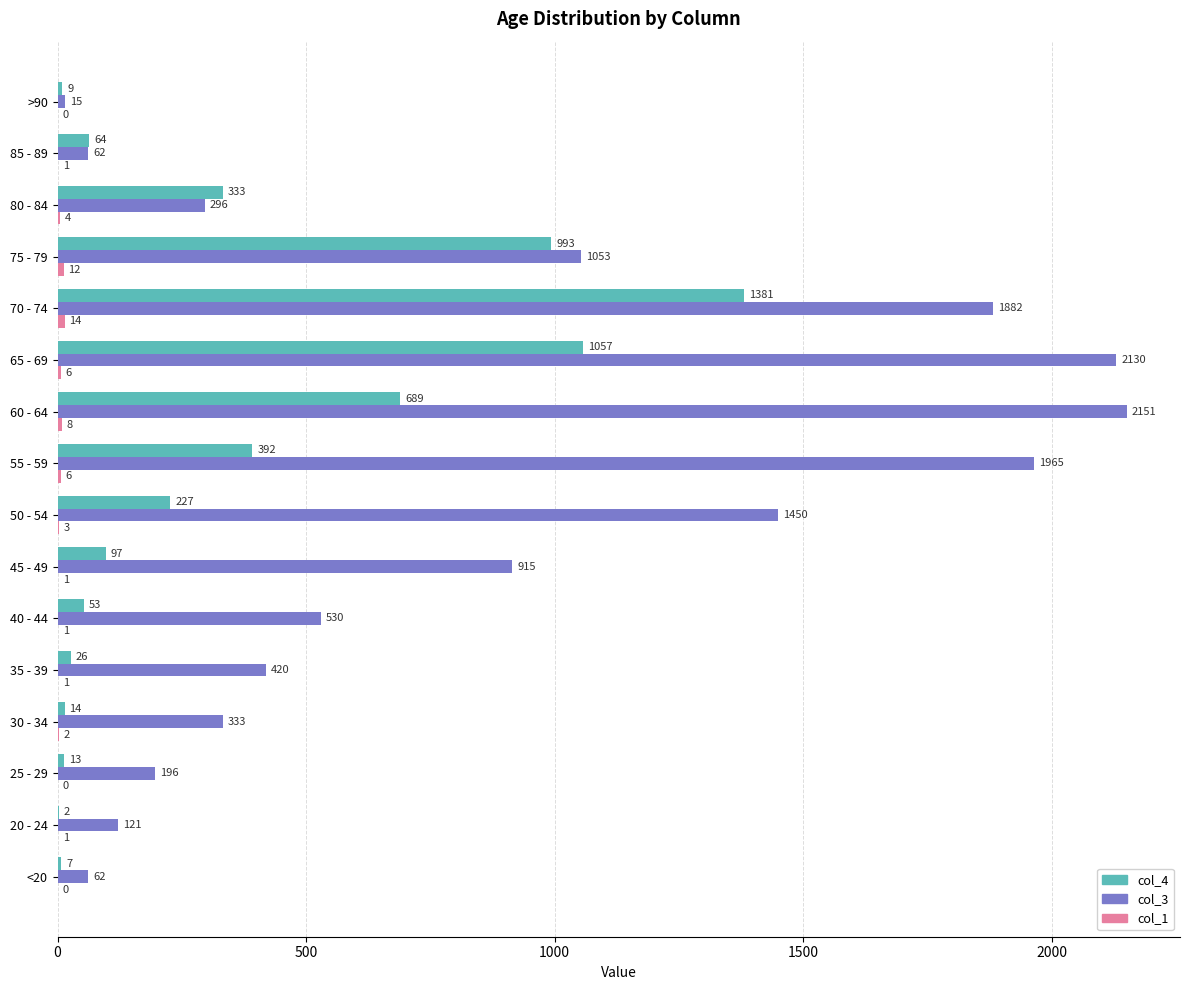

What is the sum of all col_4 values?

5357